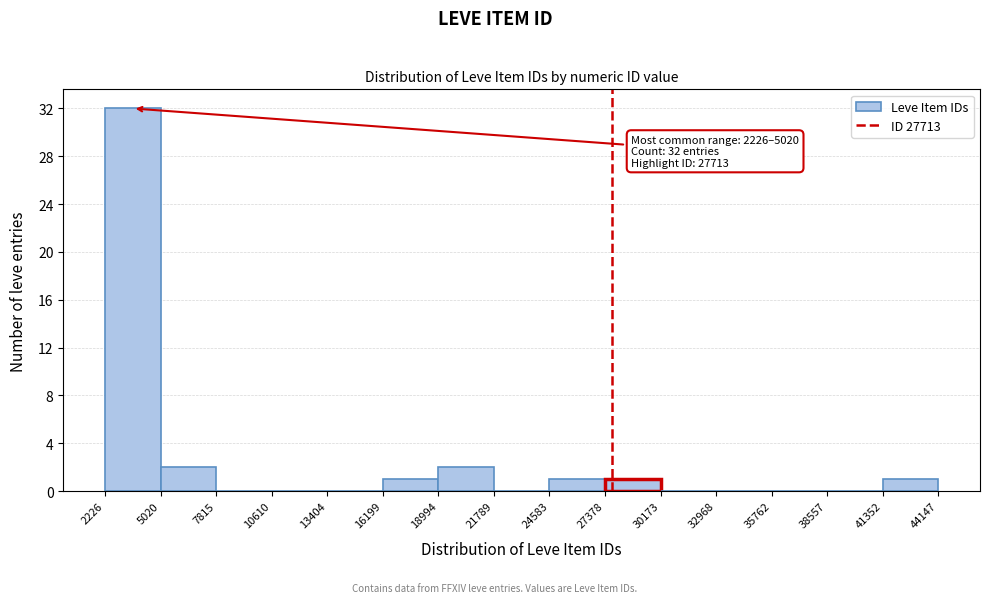

Which range on the x-axis has the tallest bar?

2226 to 5020